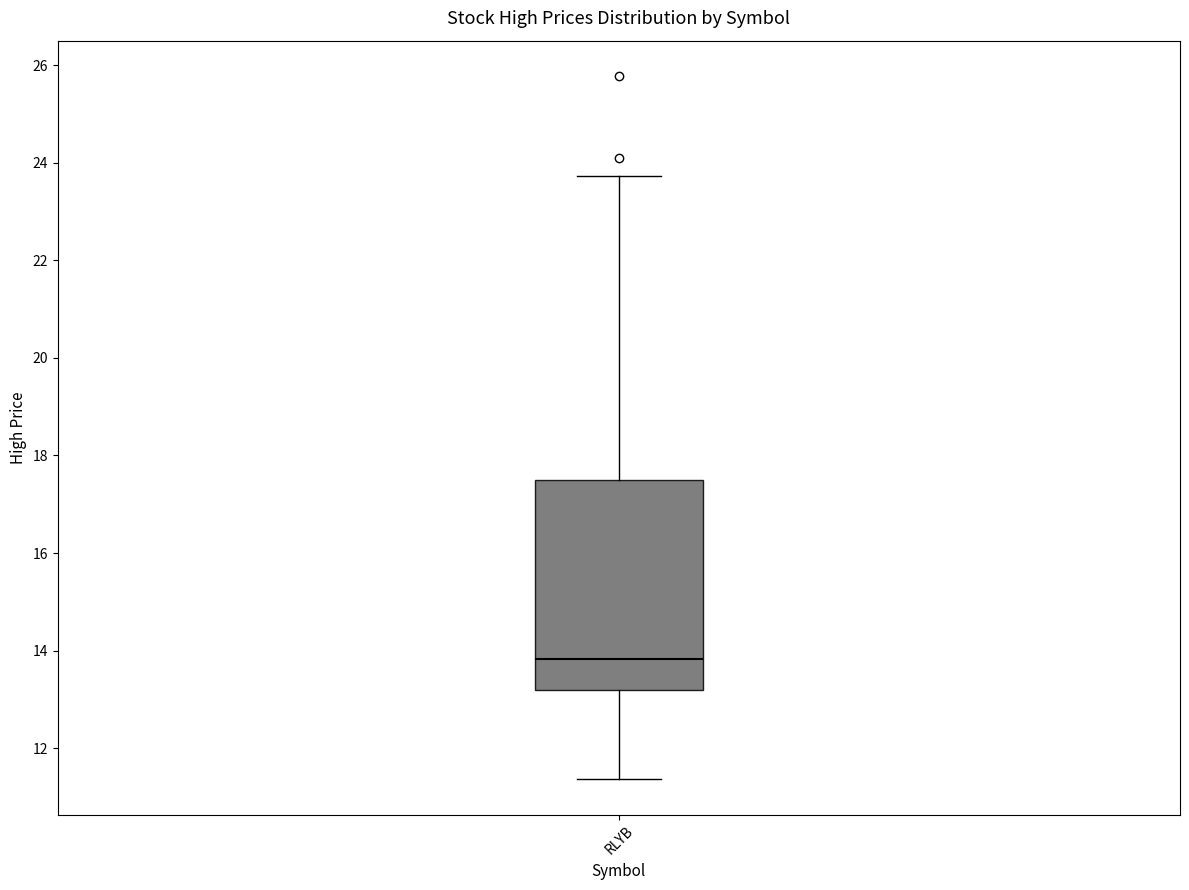

Where does the median line of the box for RLYB sit on the y-axis? The values are not printed on the chart, so give them approximately, as read against the axis.

13.8